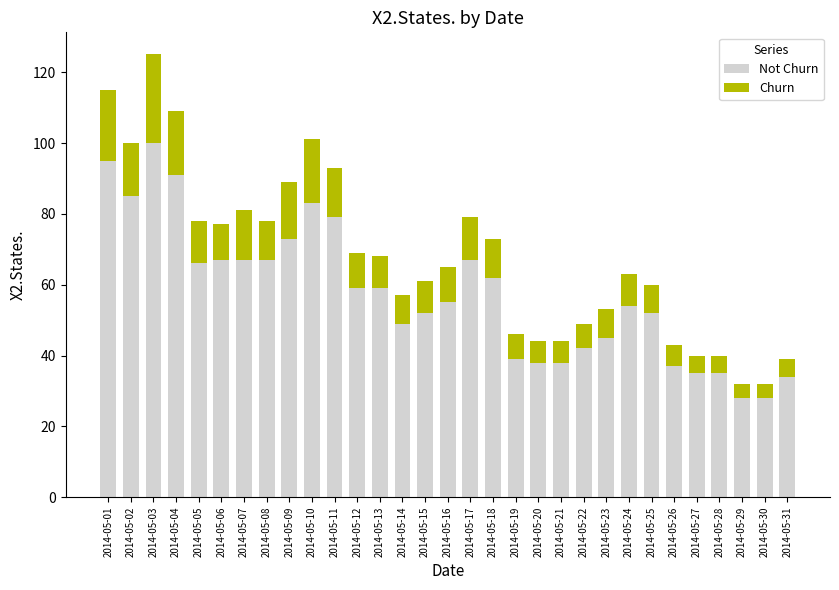

How many bars are there in total?

31